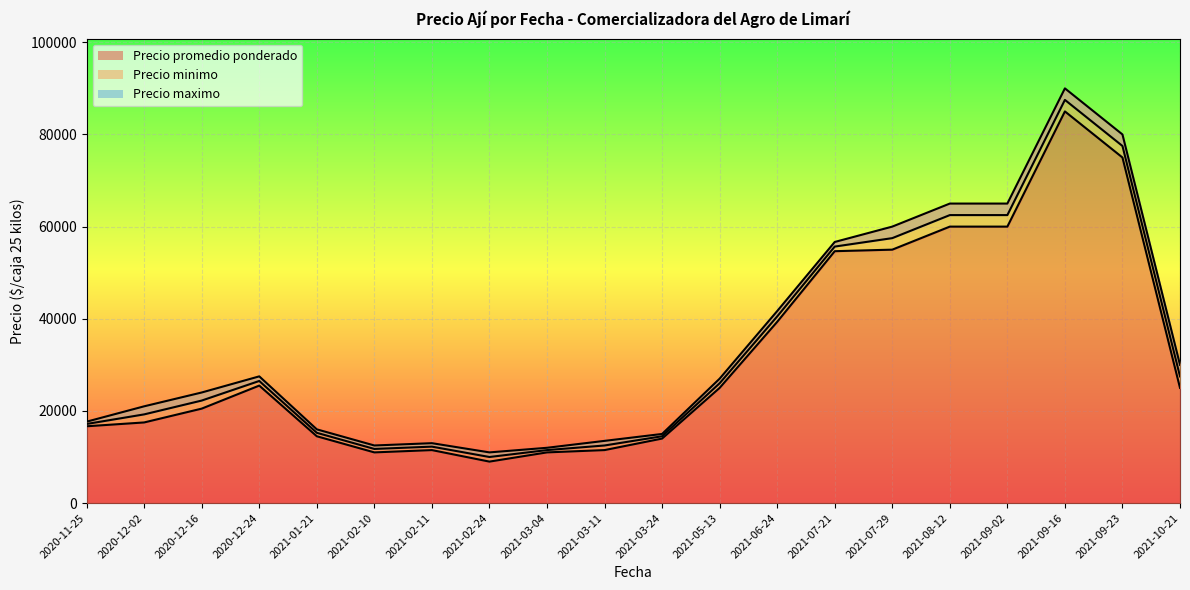

True or false: Precio minimo and Precio promedio ponderado intersect in this chart.

False